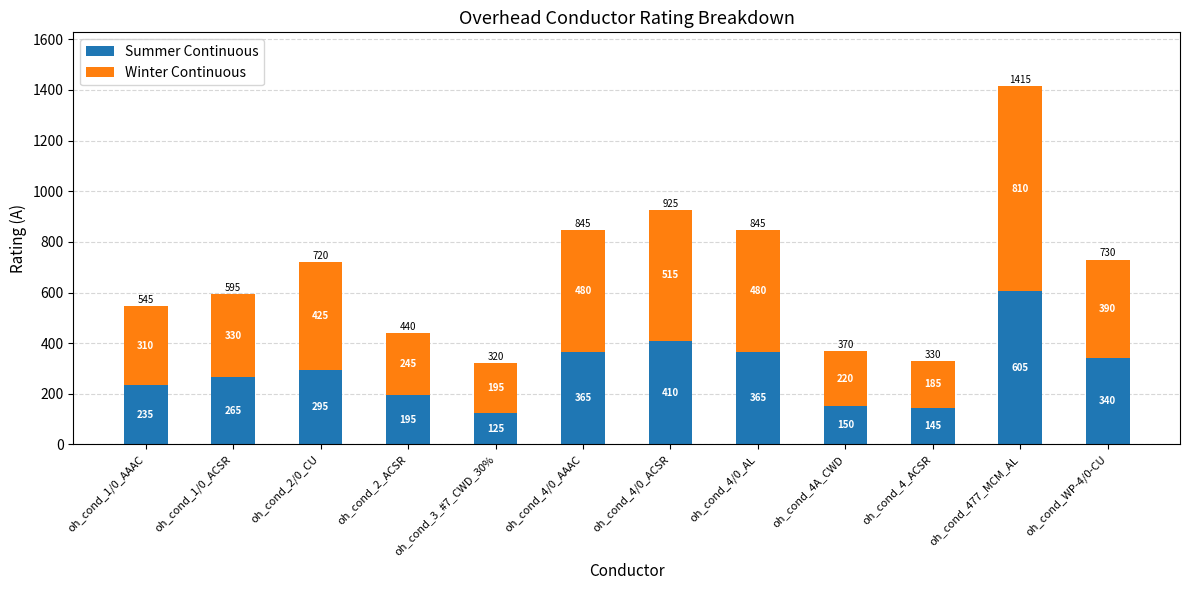

What is the approximate value of Summer Continuous at oh_cond_4A_CWD?

150